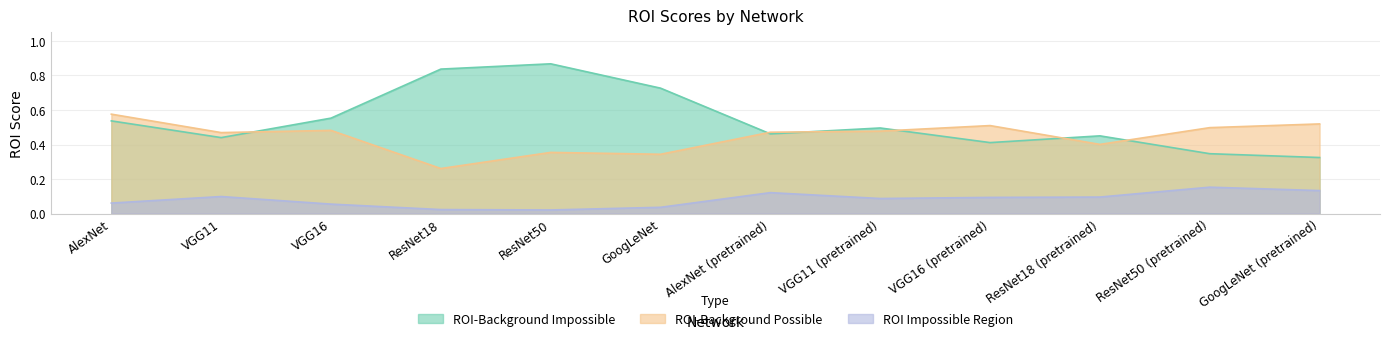

Reading right to left, what are all the values shown in this chart?

ROI-Background Impossible: 0.3	0.3	0.5	0.4	0.5	0.5	0.7	0.9	0.8	0.6	0.4	0.5
ROI-Background Possible: 0.5	0.5	0.4	0.5	0.5	0.5	0.3	0.4	0.3	0.5	0.5	0.6
ROI Impossible Region: 0.1	0.2	0.1	0.1	0.1	0.1	0.0	0.0	0.0	0.1	0.1	0.1